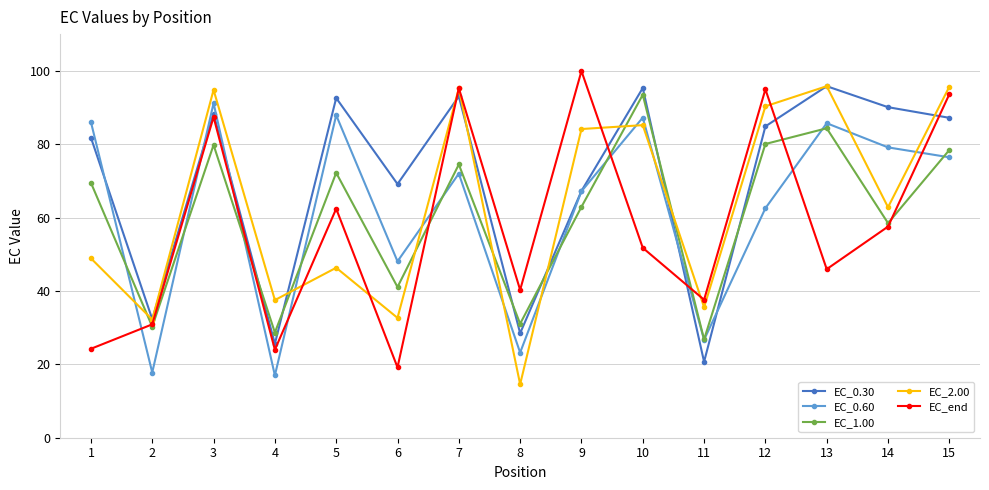

What is the total value across all series at 1?

310.4